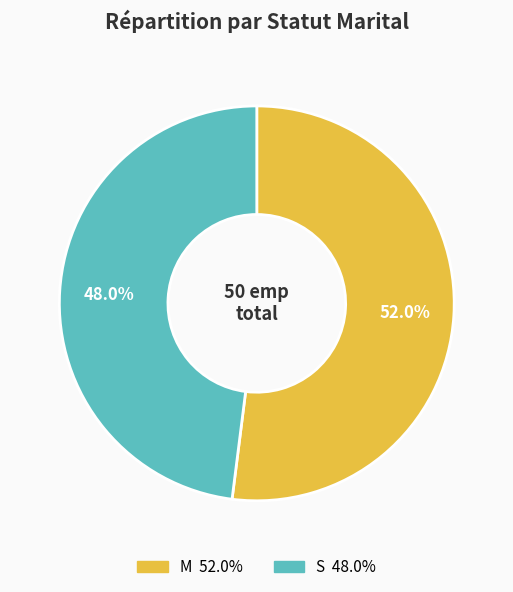

Which category has the biggest portion of the pie?

M